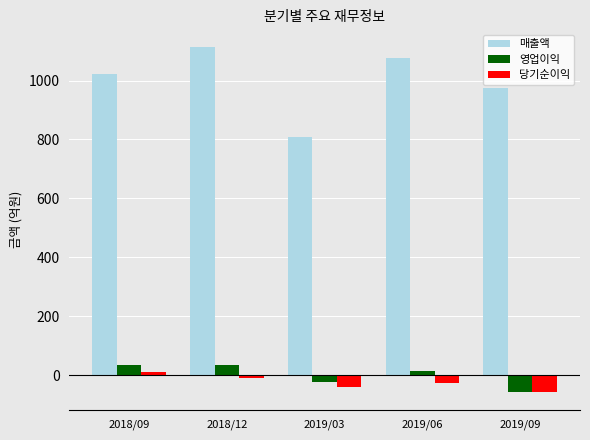

How many bars are there in each group?

3